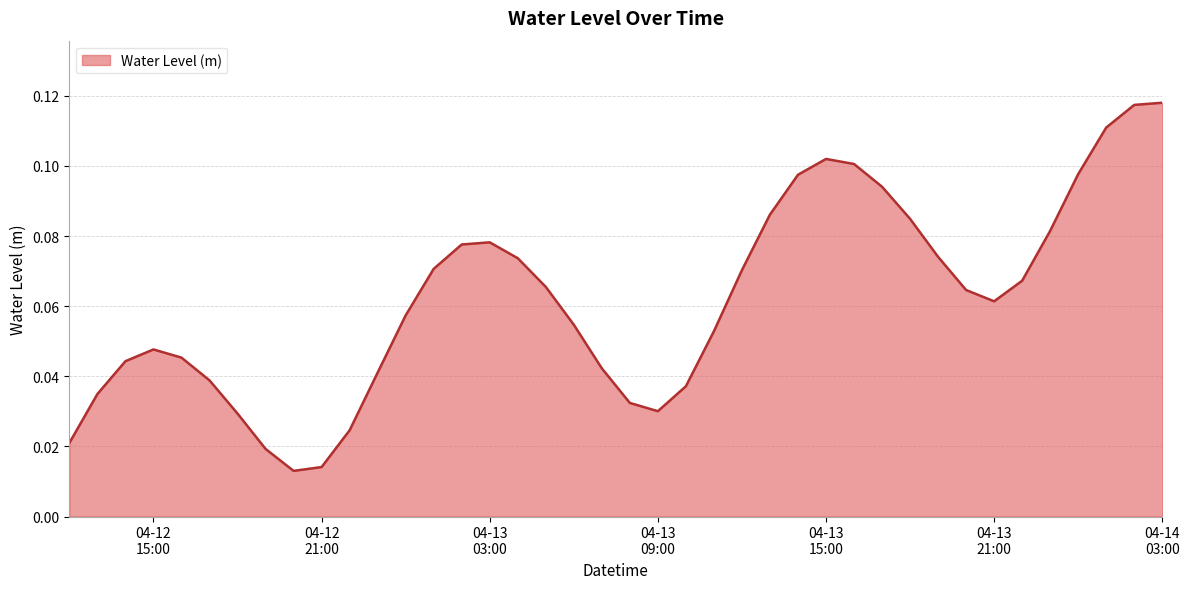

How many series are shown in this chart?

1